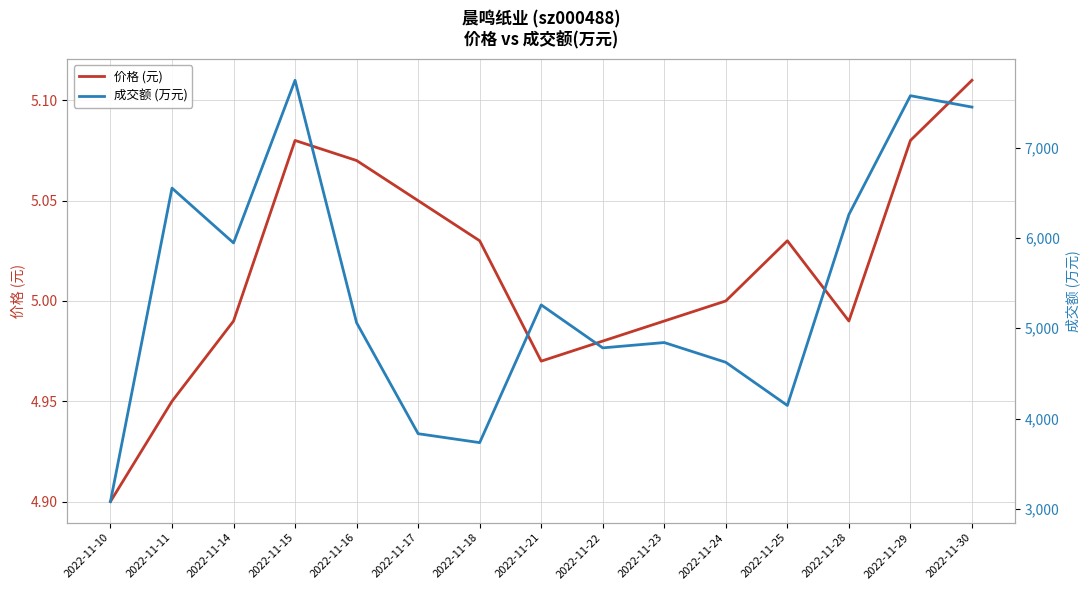

At which category does 价格 (元) reach its first local valley?

2022-11-21